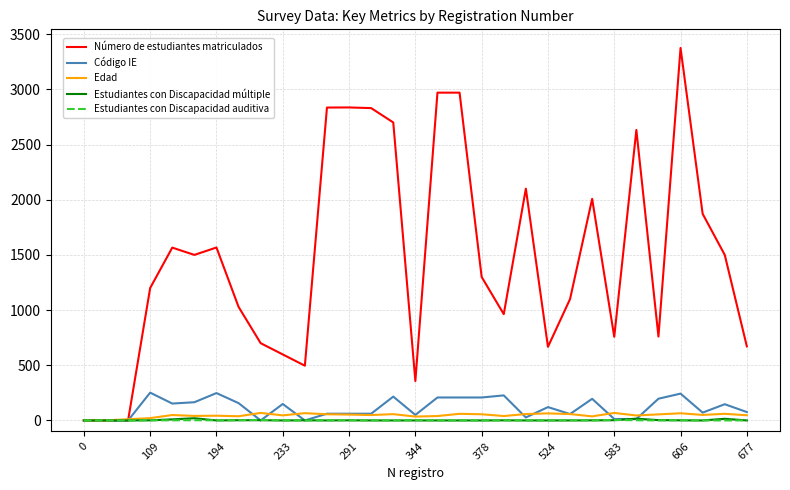

Which series has the largest total across all categories?

Número de estudiantes matriculados